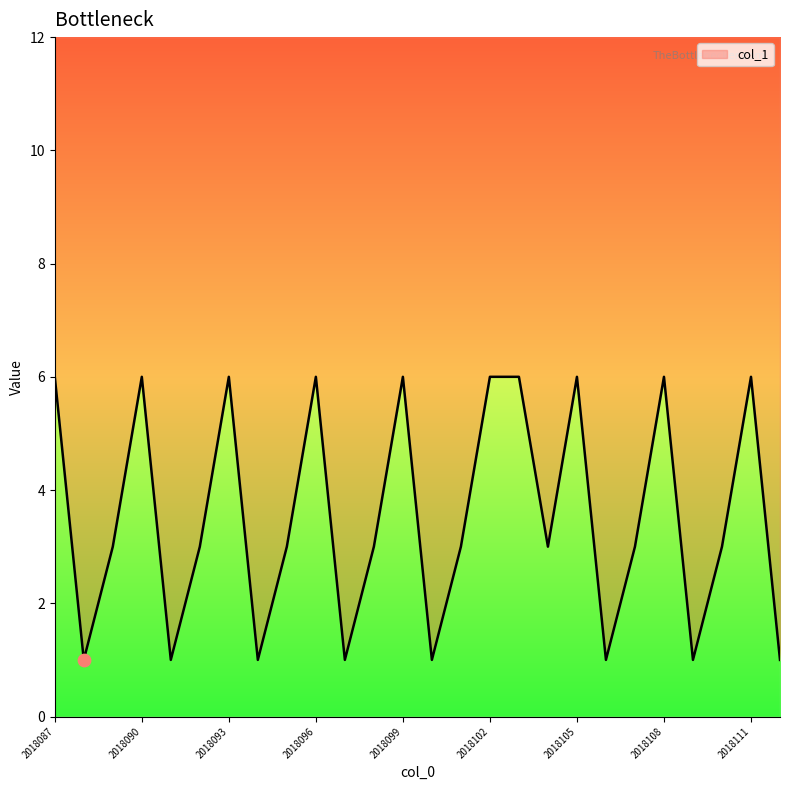

Between 2018105 and 2018108, which is larger?

2018105